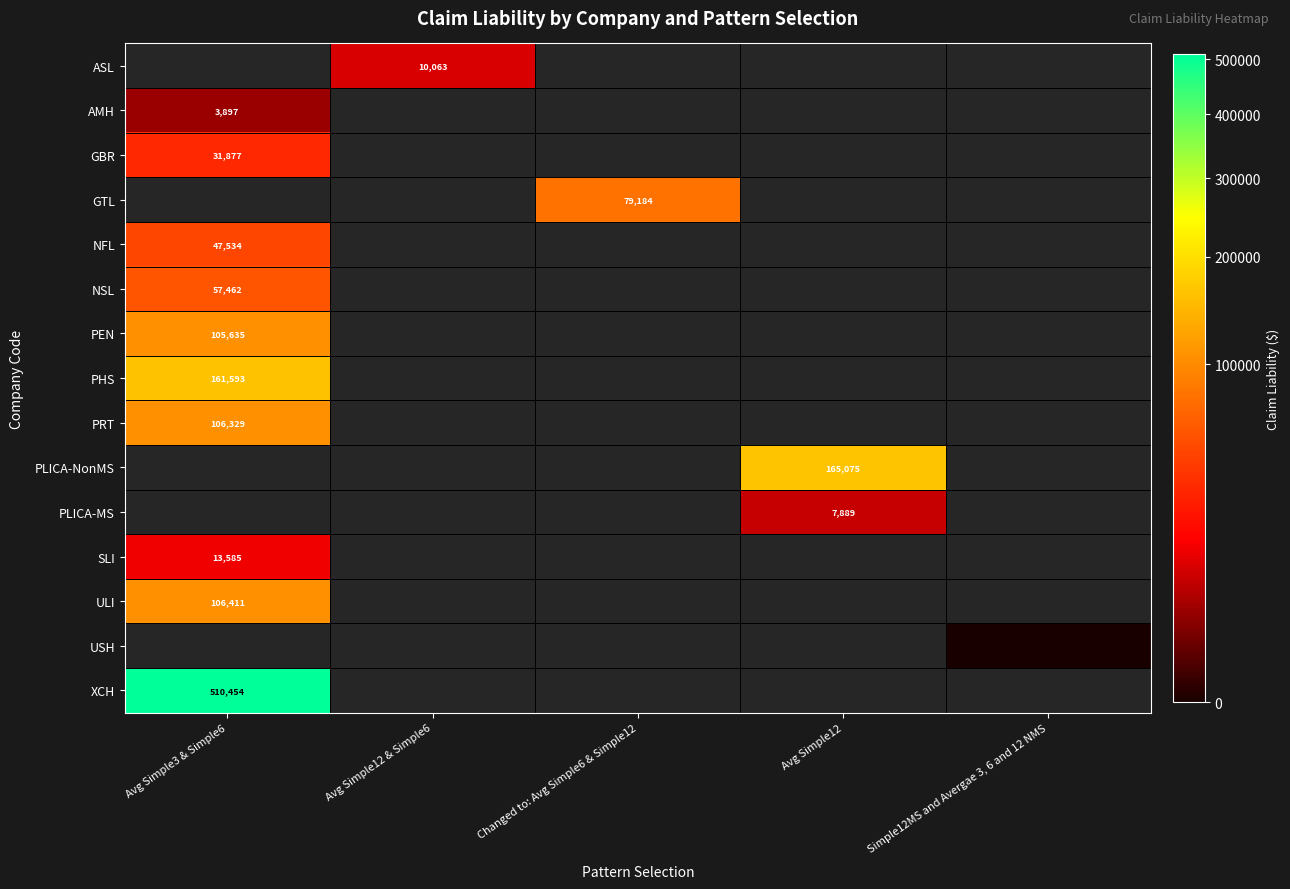

Is the value of PEN at Avg Simple3 & Simple6 greater than the value of ASL at Avg Simple12 & Simple6?

Yes